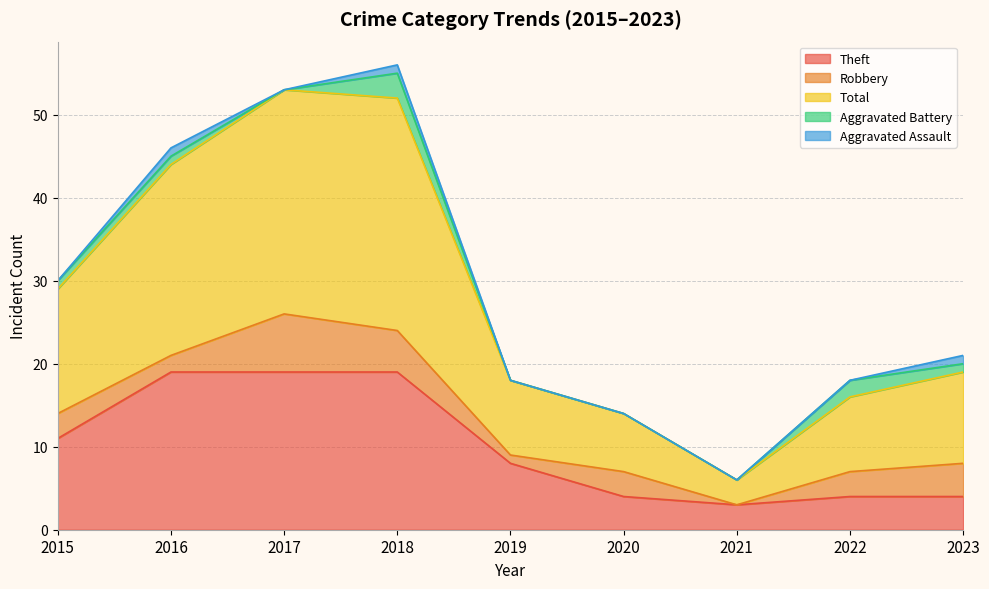

At which category is the sum across all series the highest?

2018